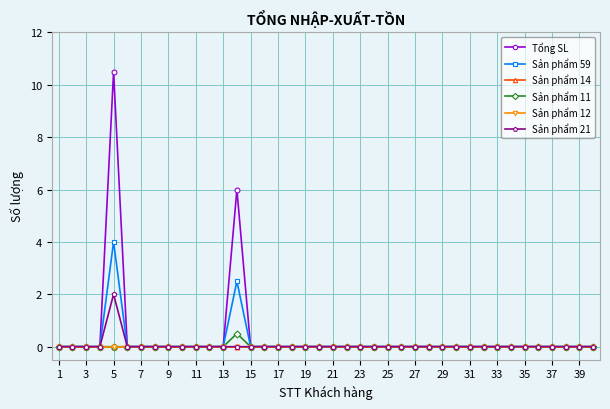

Does the chart have visible grid lines?

Yes